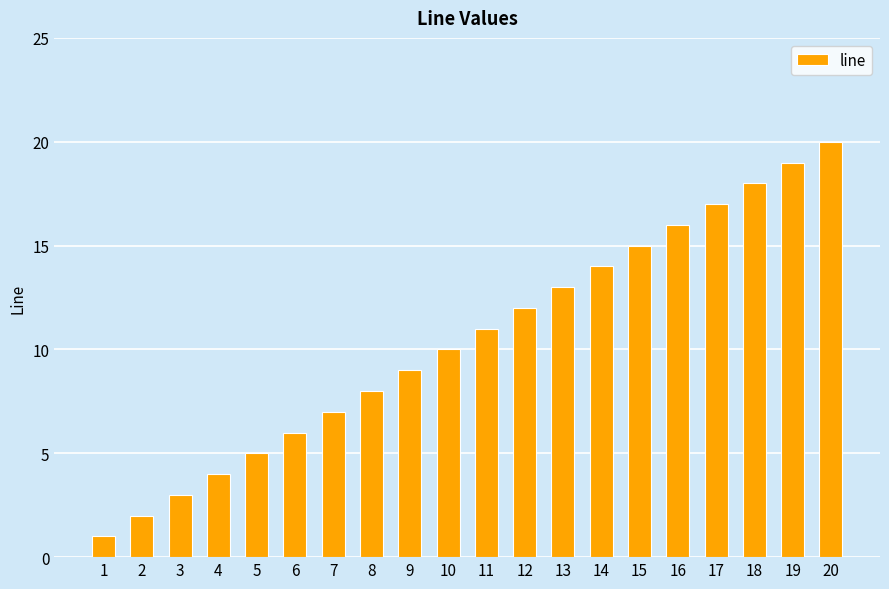

Reading left to right, extract all data points from this chart.

1	2	3	4	5	6	7	8	9	10	11	12	13	14	15	16	17	18	19	20